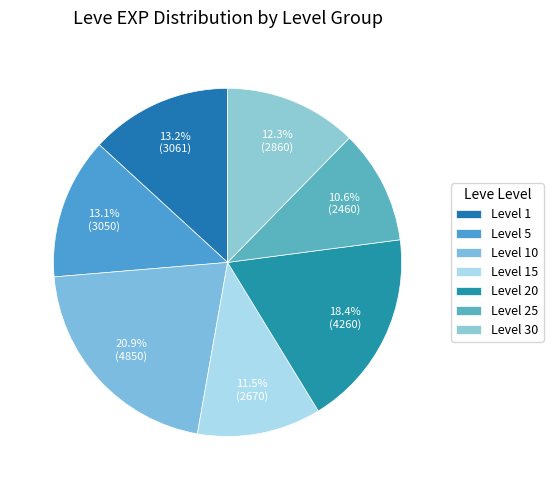

How many segments does this pie chart have?

7